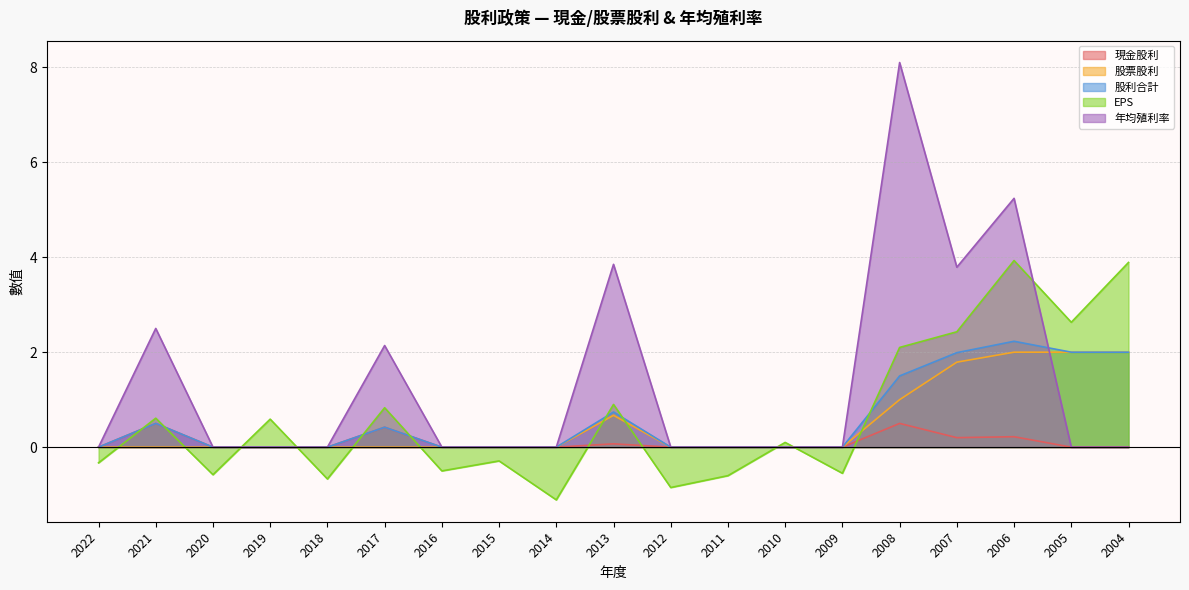

Between 2019 and 2015, which is larger?

2019